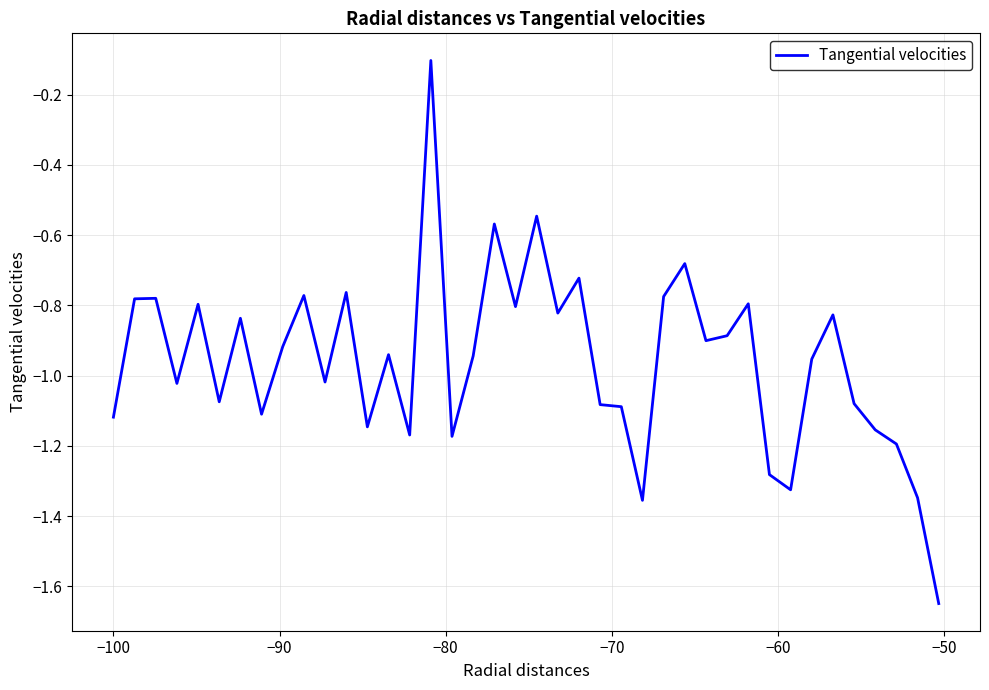

What is the difference between the maximum and minimum values?

1.5